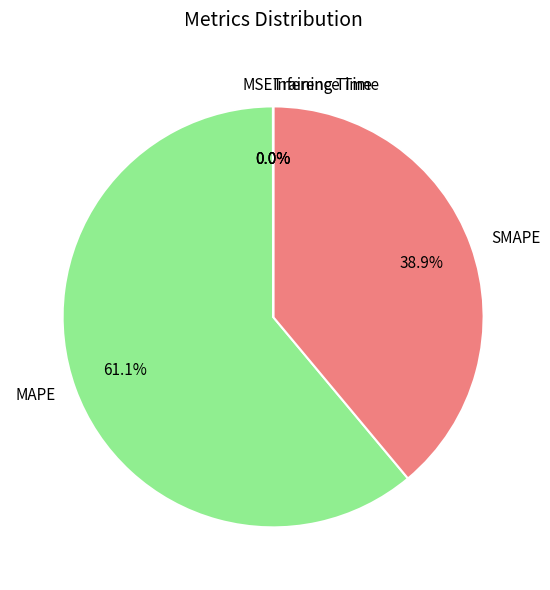

What is the ratio of the value at MAPE to the value at SMAPE?

1.6